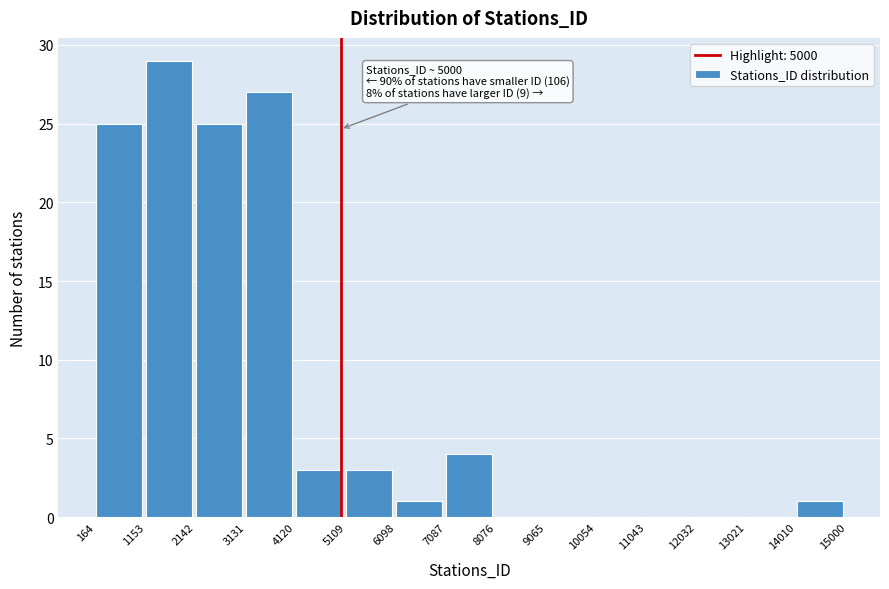

Over which range of the x-axis is the bar tallest?

1153 to 2142